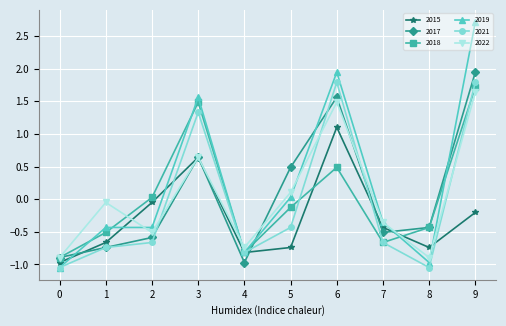

What is the sum of all 2019 values?

2.2